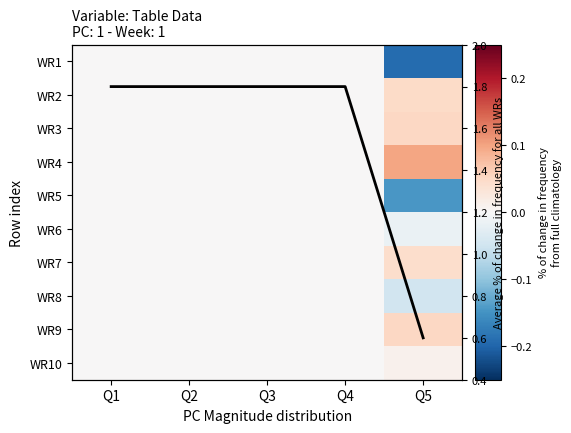

Rank the series by their maximum value, from highest to lowest.

avg, WR4, WR3, WR9, WR2, WR7, WR10, WR1, WR5, WR6, WR8